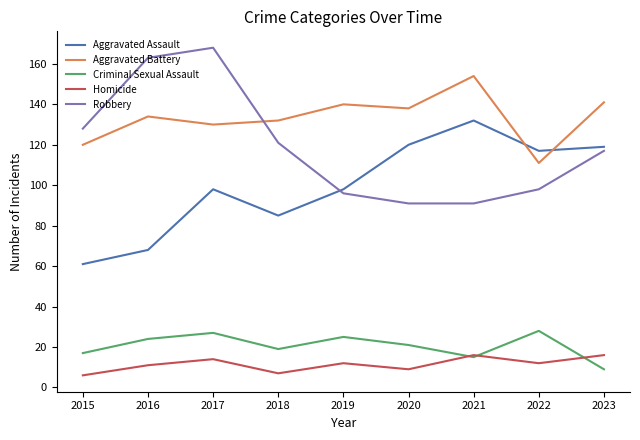

What is the total value across all series at 2015?

332